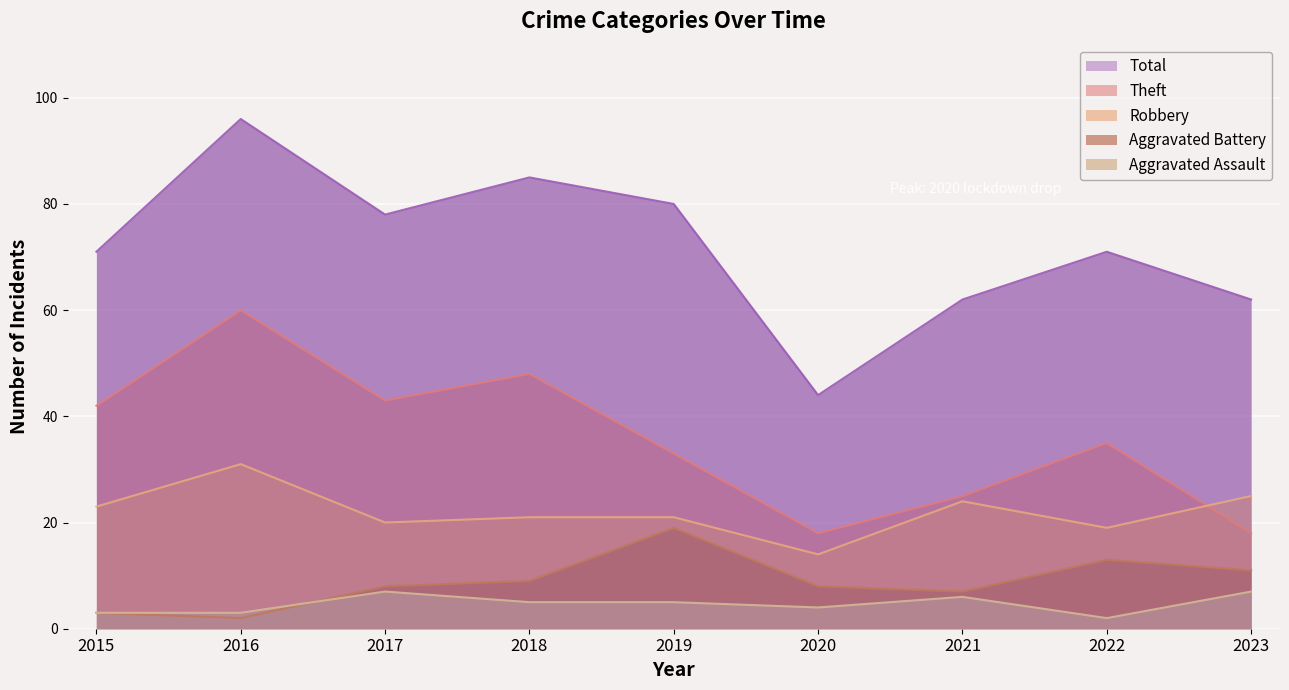

Does the chart display data point markers on the line(s)?

No